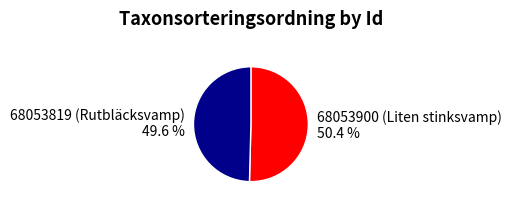

Rank the categories by value from lowest to highest.

68053819 (Rutbläcksvamp), 68053900 (Liten stinksvamp)